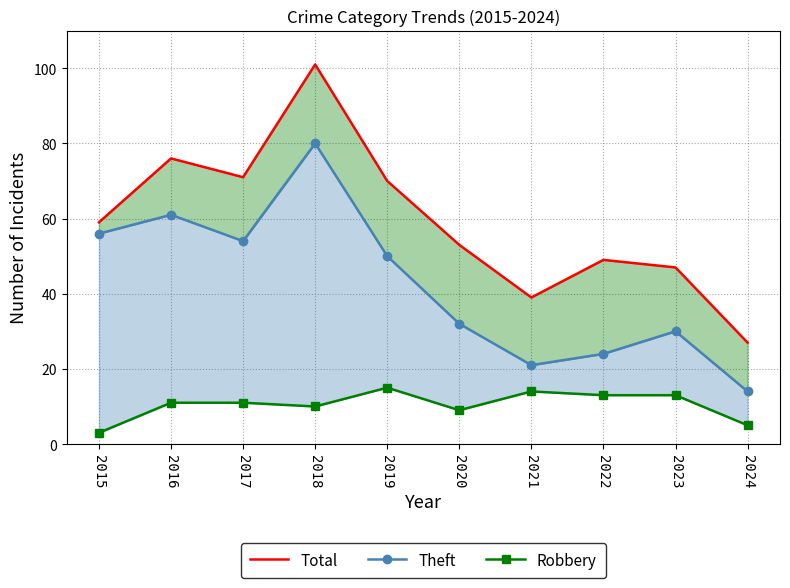

What value does the Theft series have at 2016, to the nearest 10?

60